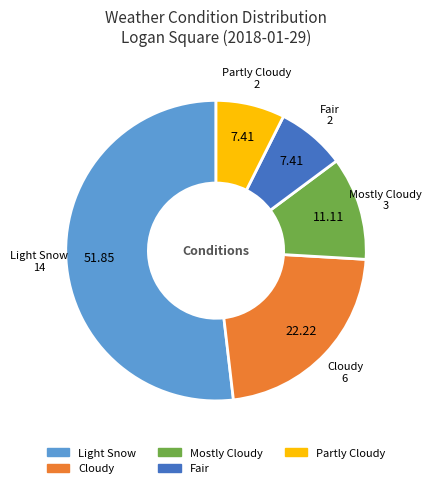

Count the number of slices in the pie.

5